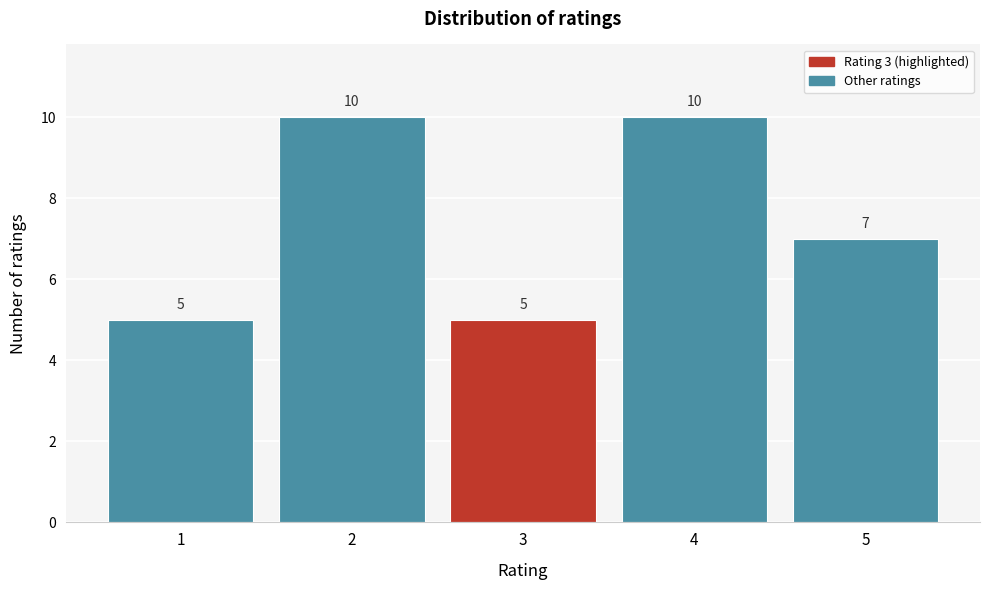

Reading left to right, what are all the values shown in this chart?

1=5	2=10	3=5	4=10	5=7